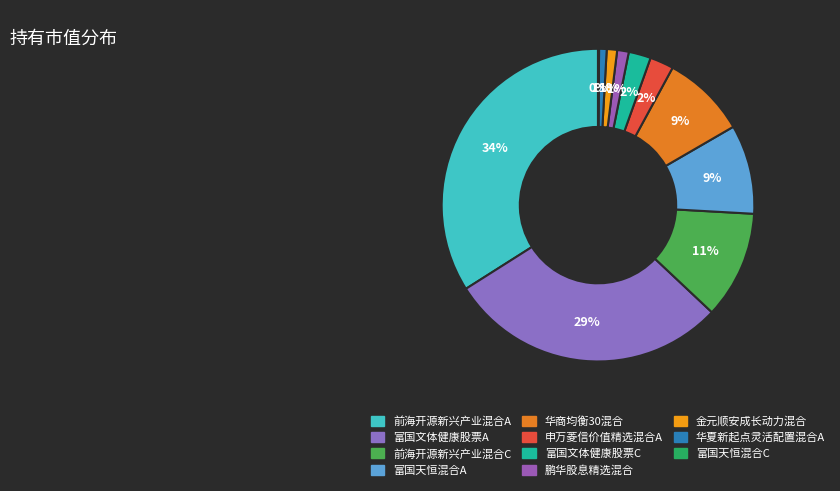

Is there a majority slice in this chart?

No